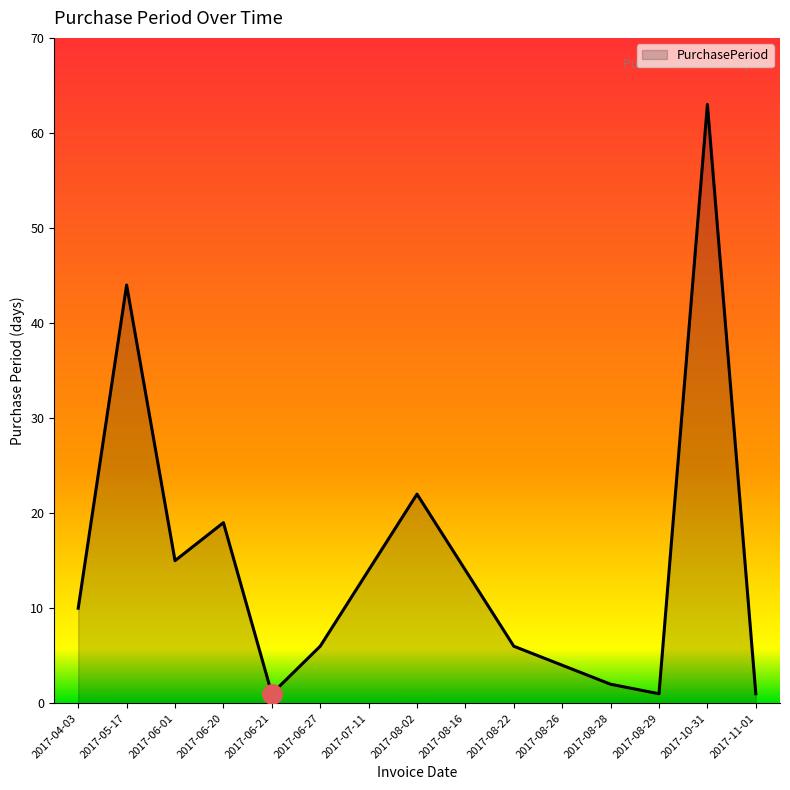

What position from the right is 2017-10-31?

2